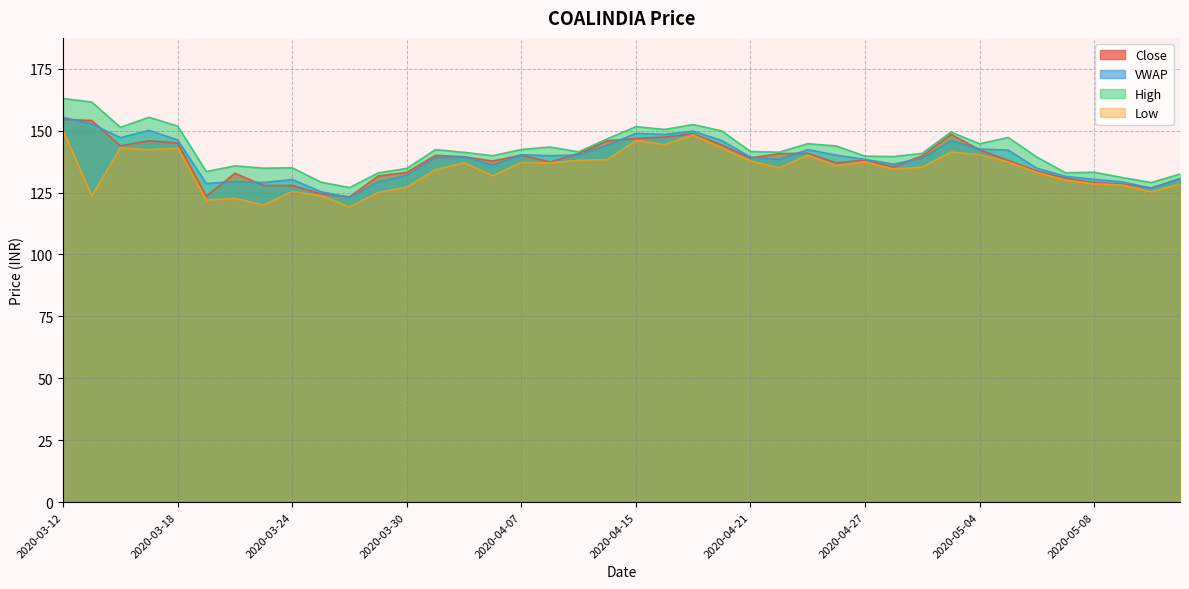

What is the greatest value displayed?

163.0